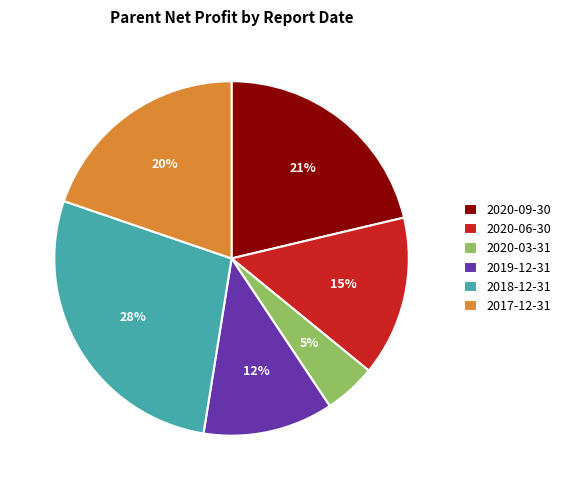

Rank the categories by value from highest to lowest.

2018-12-31, 2020-09-30, 2017-12-31, 2020-06-30, 2019-12-31, 2020-03-31